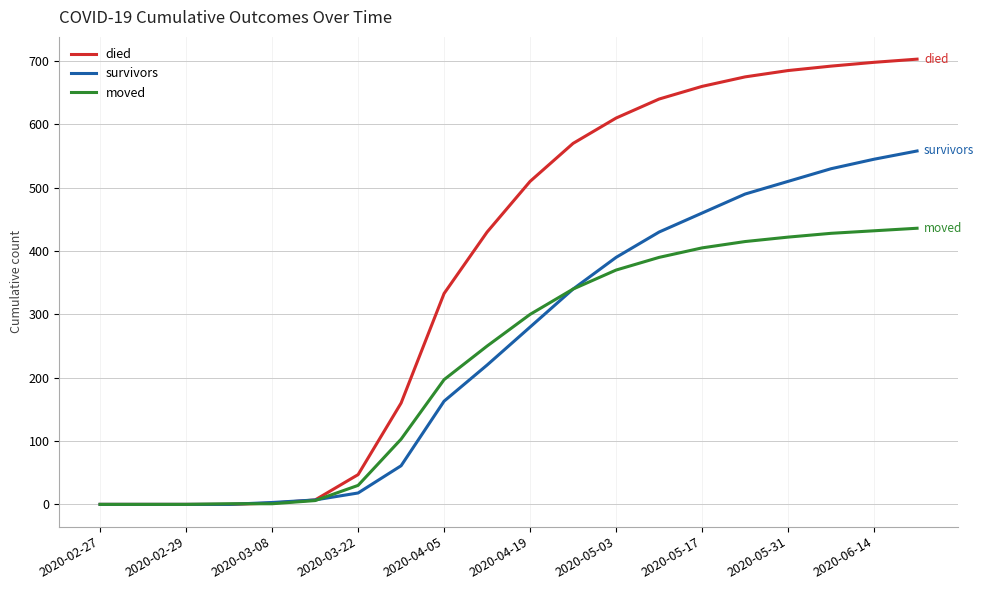

Which series has the largest range (max minus min)?

died